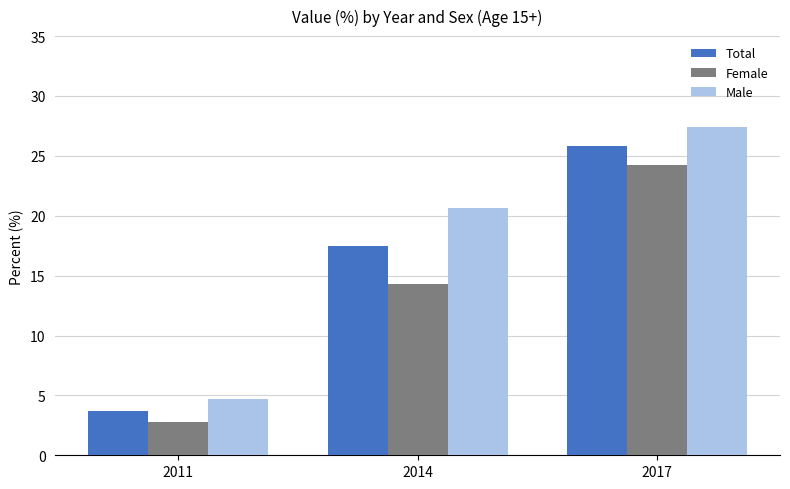

What is the value of the Total bar at the 1st from the left?

3.7